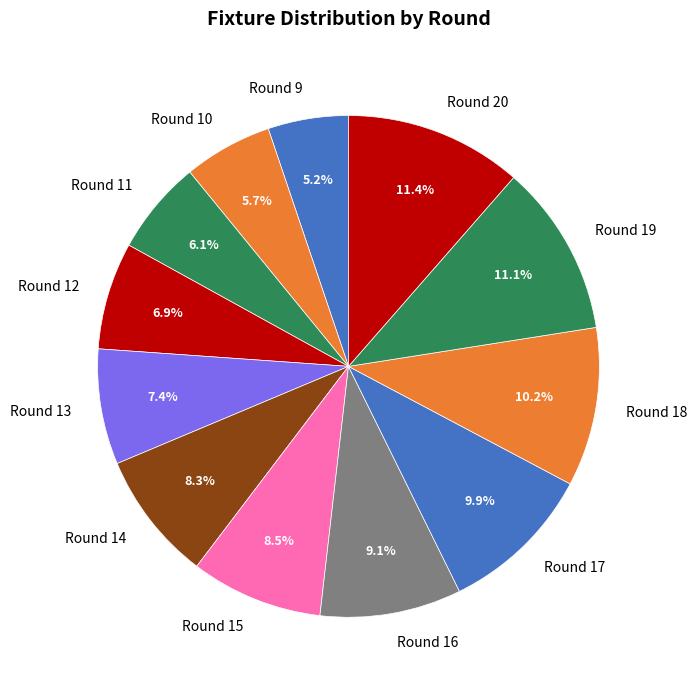

The Round 10 slice represents 6% of the pie. True or false?

True